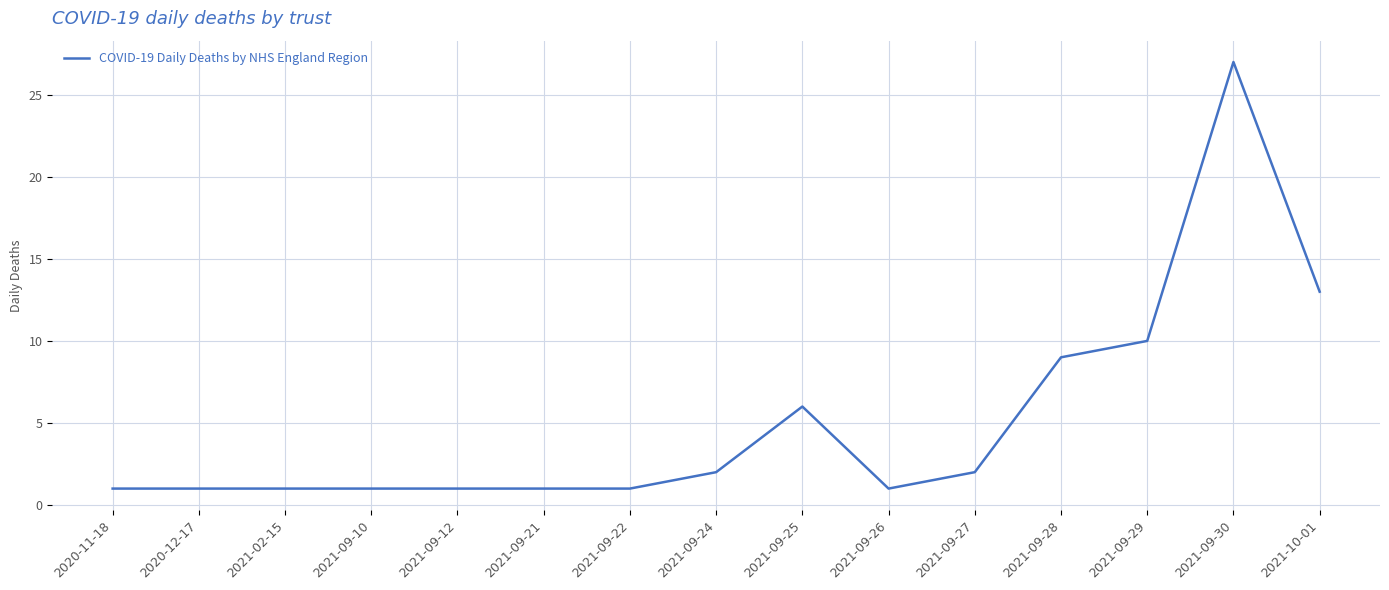

What is the average value?

5